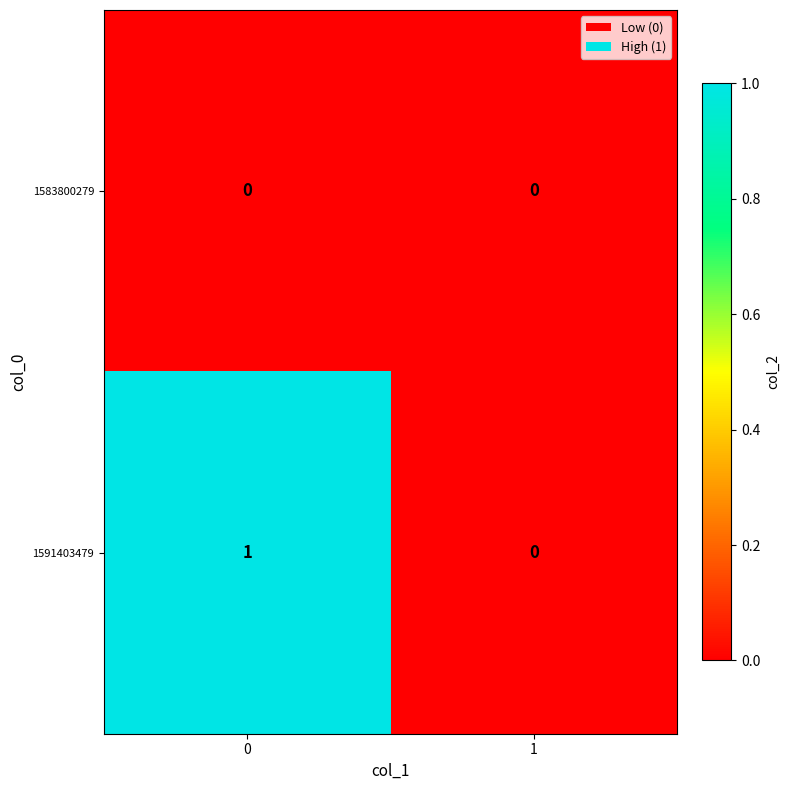

Which series has the largest total across all categories?

1591403479